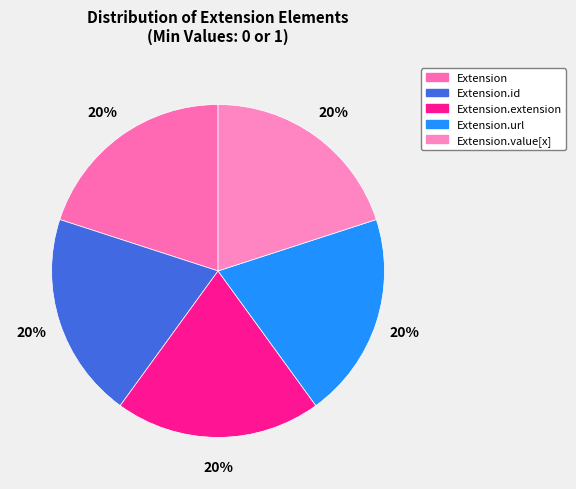

How many segments does this pie chart have?

5